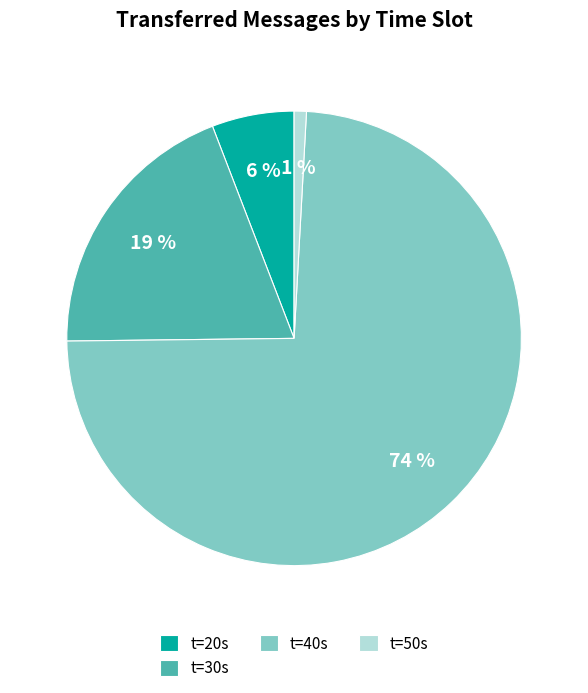

What is the smallest slice in the pie chart?

t=50s